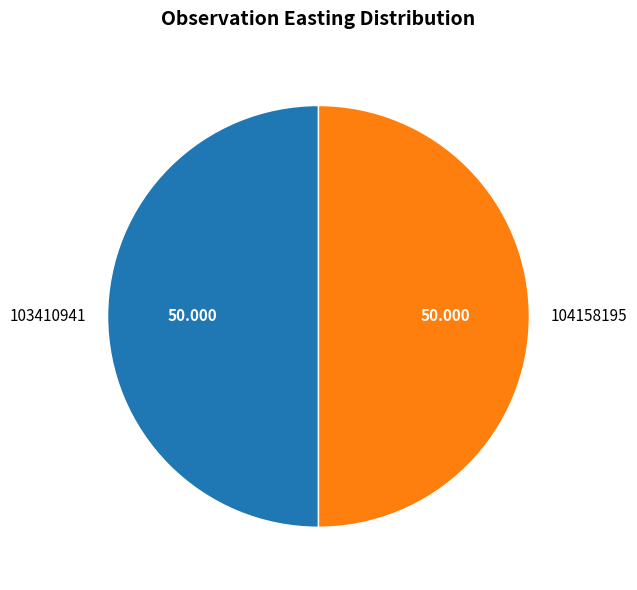

Do 104158195 and 103410941 together represent more than half of the pie?

Yes